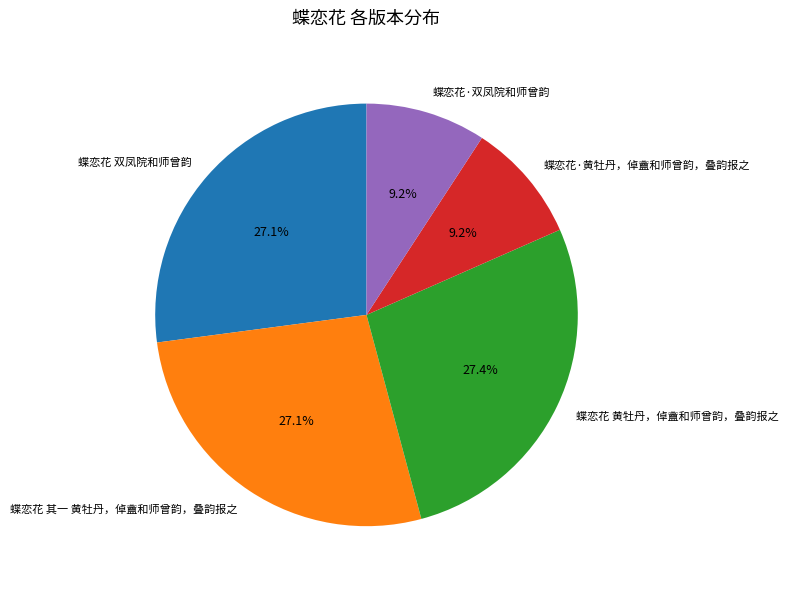

To the nearest percent, what is the combined percentage of 蝶恋花·黄牡丹，倬盦和师曾韵，叠韵报之 and 蝶恋花 双凤院和师曾韵?

36%